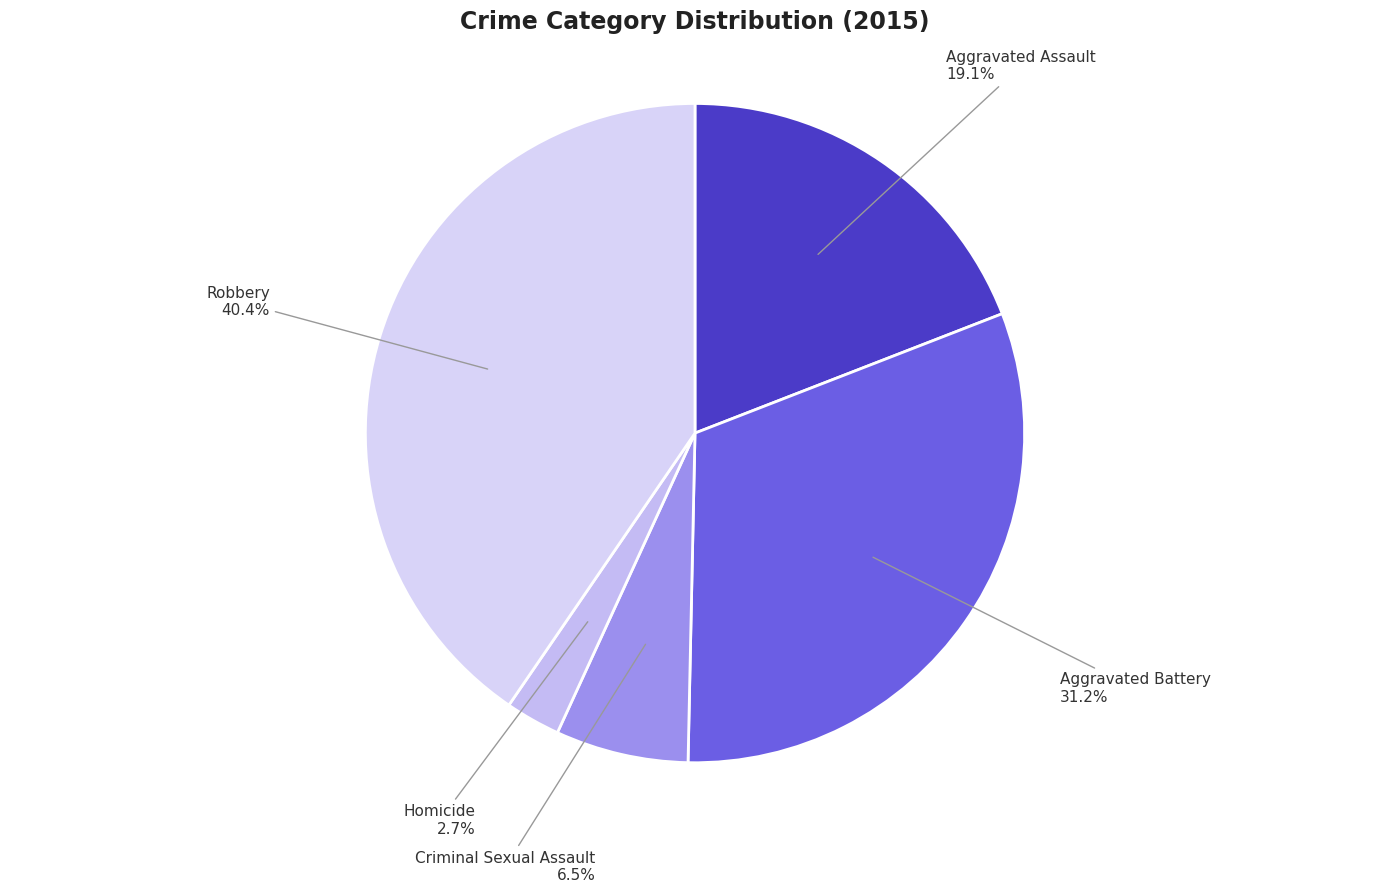

Approximately how many times larger is the value at Criminal Sexual Assault compared to Aggravated Assault?

0.3